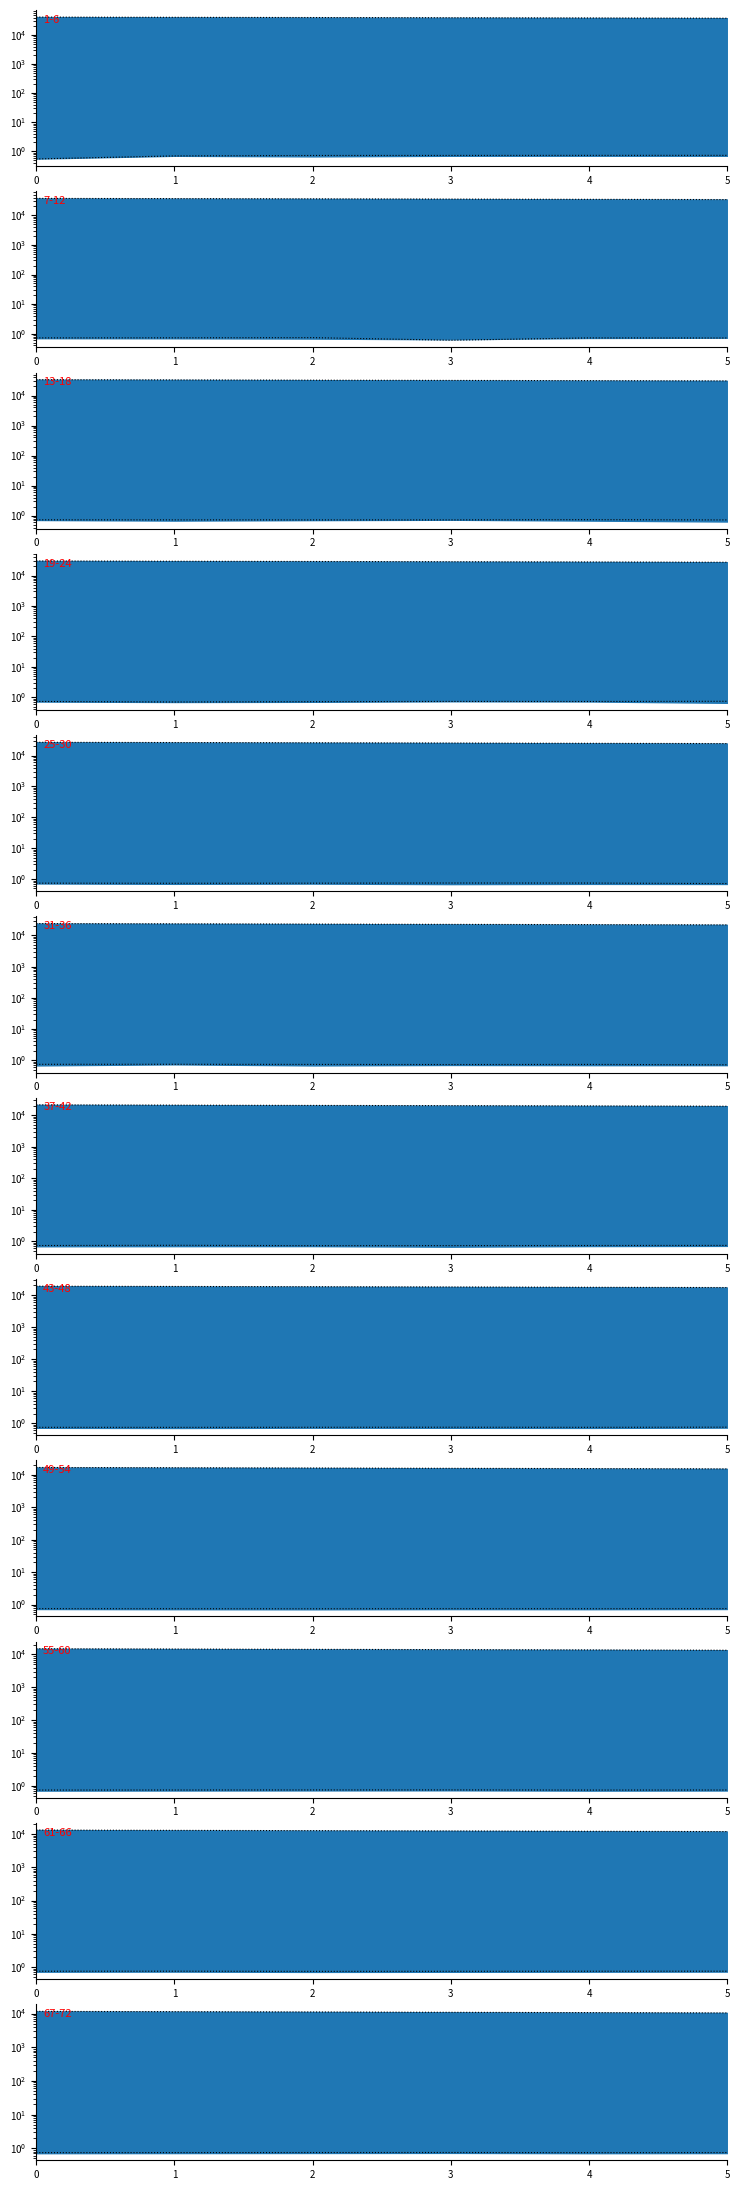

At how many categories does at least one series exceed 11355?

2